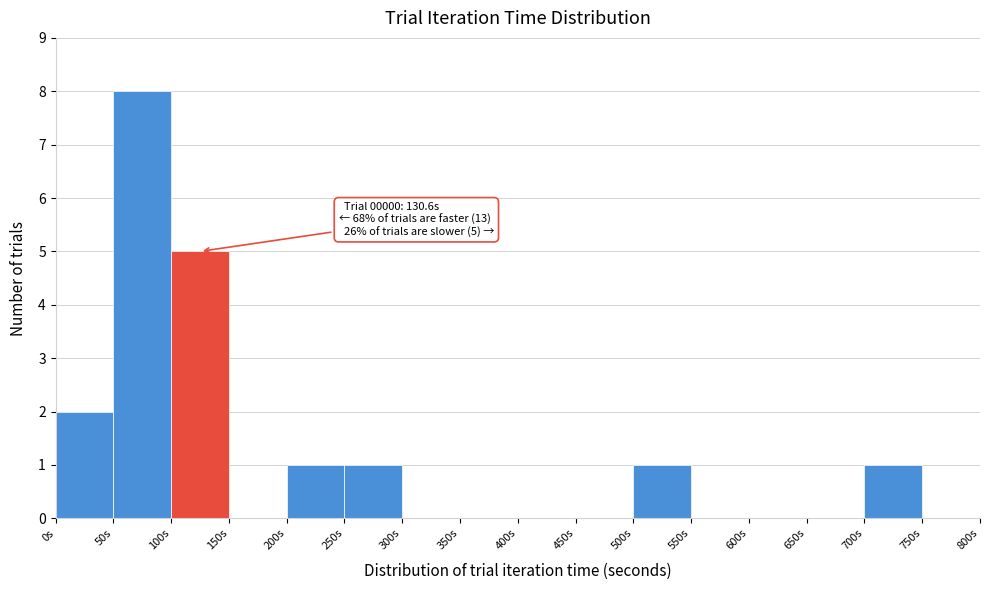

Which range on the x-axis has the tallest bar?

50 to 100